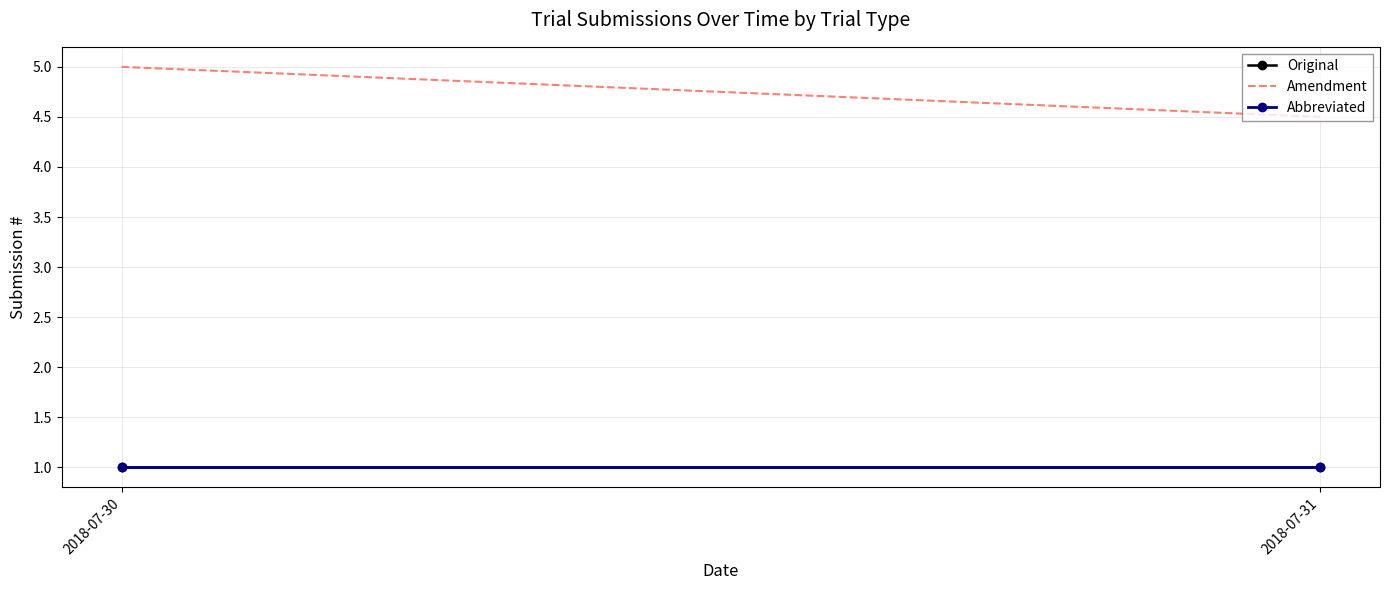

Reading left to right, transcribe all the data shown in this chart.

Original: 1.0	1.0
Amendment: 5.0	4.5
Abbreviated: 1.0	1.0